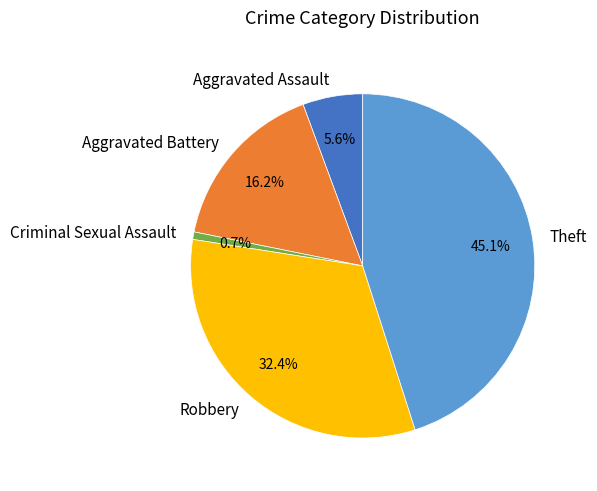

To the nearest percent, what is the average slice percentage?

20%